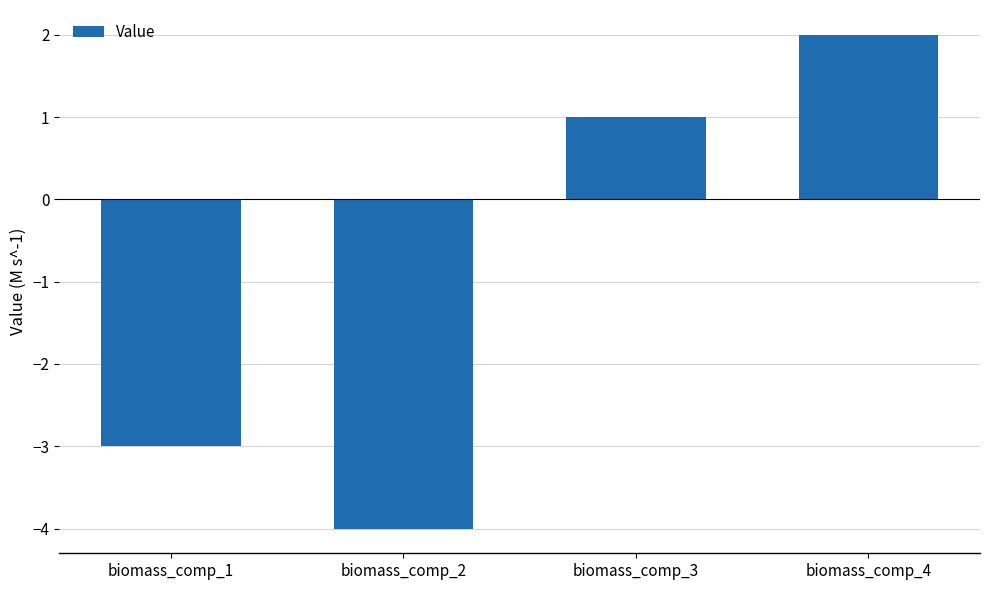

How many data points does each series have?

4